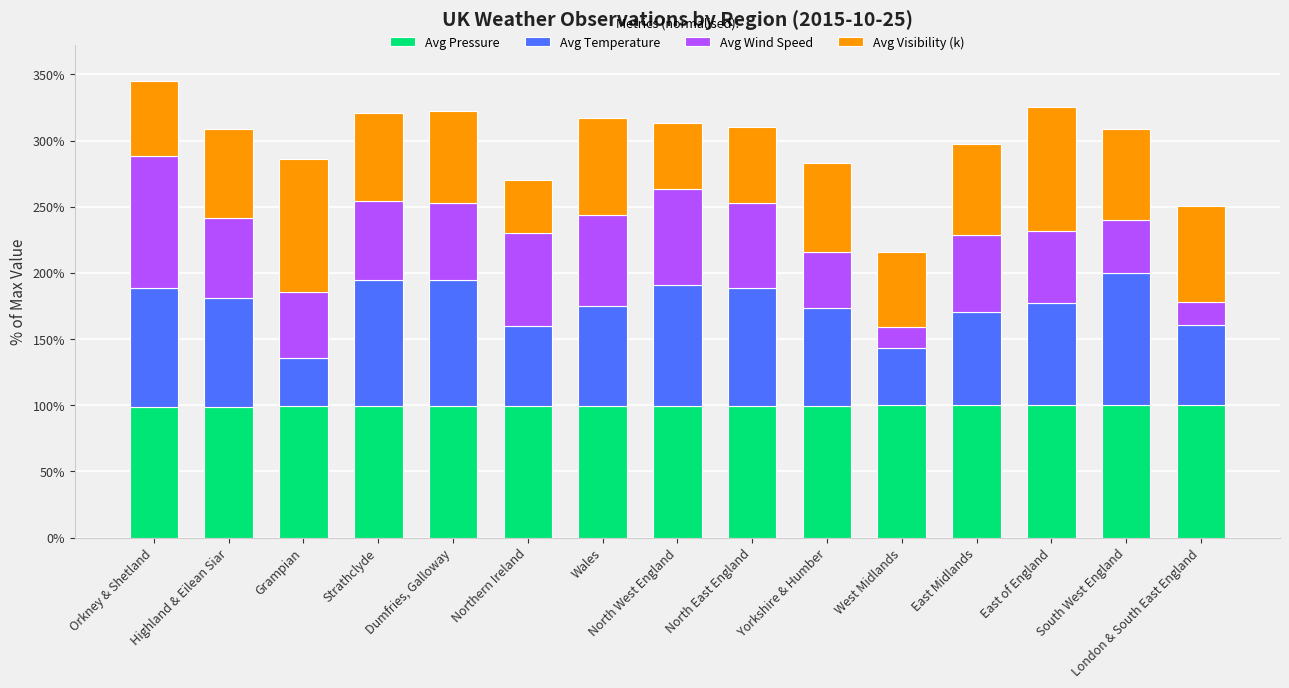

What is the minimum value for Avg Pressure?

98.6